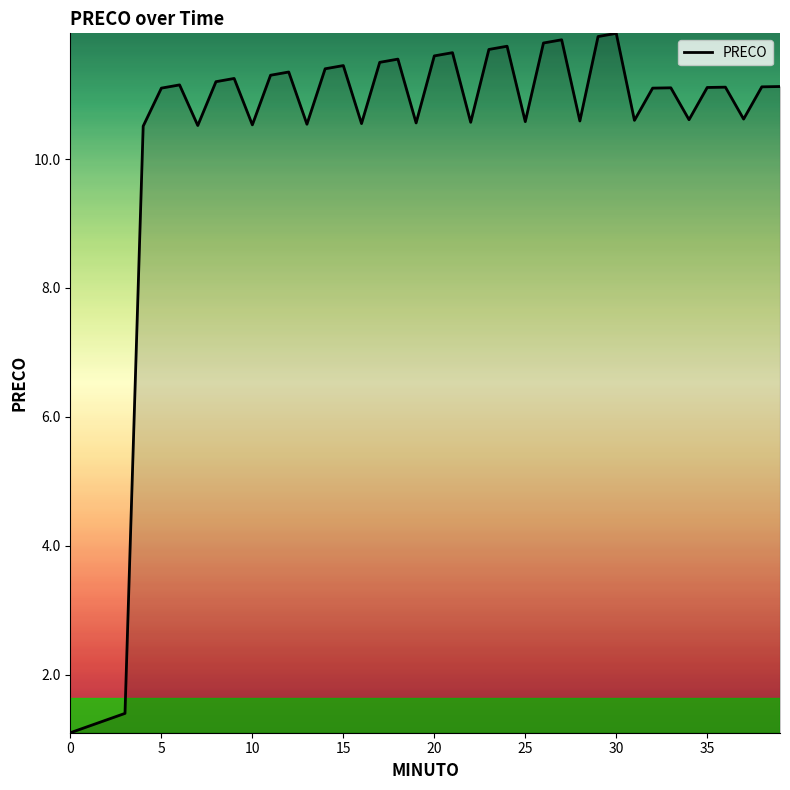

What is the average value?

10.1